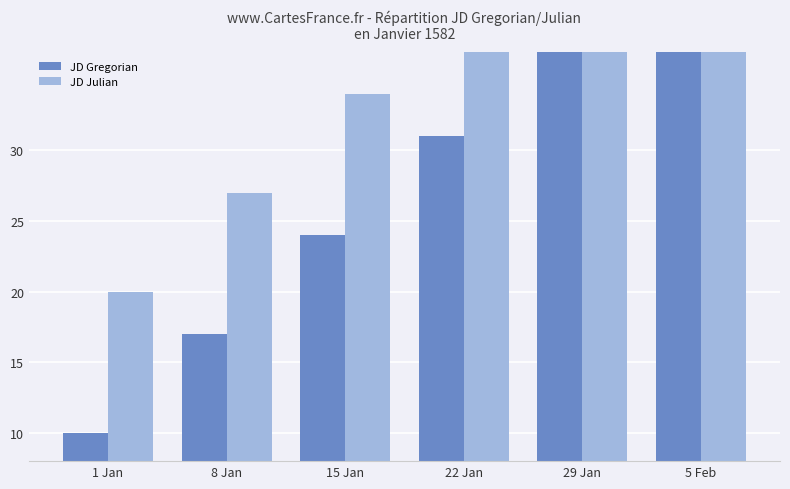

What are all the series names shown in the legend?

JD Gregorian, JD Julian